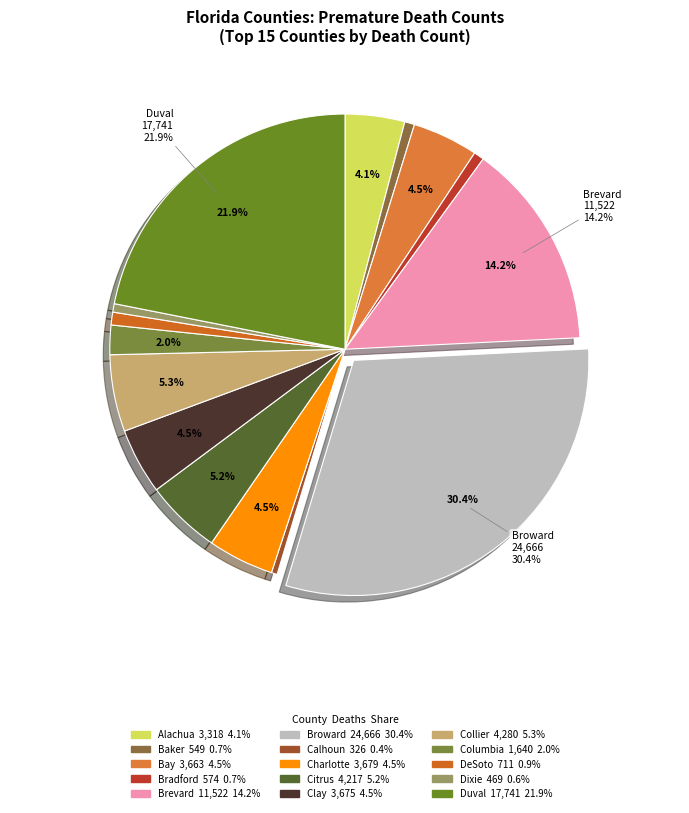

To the nearest percent, what is the average slice percentage?

7%